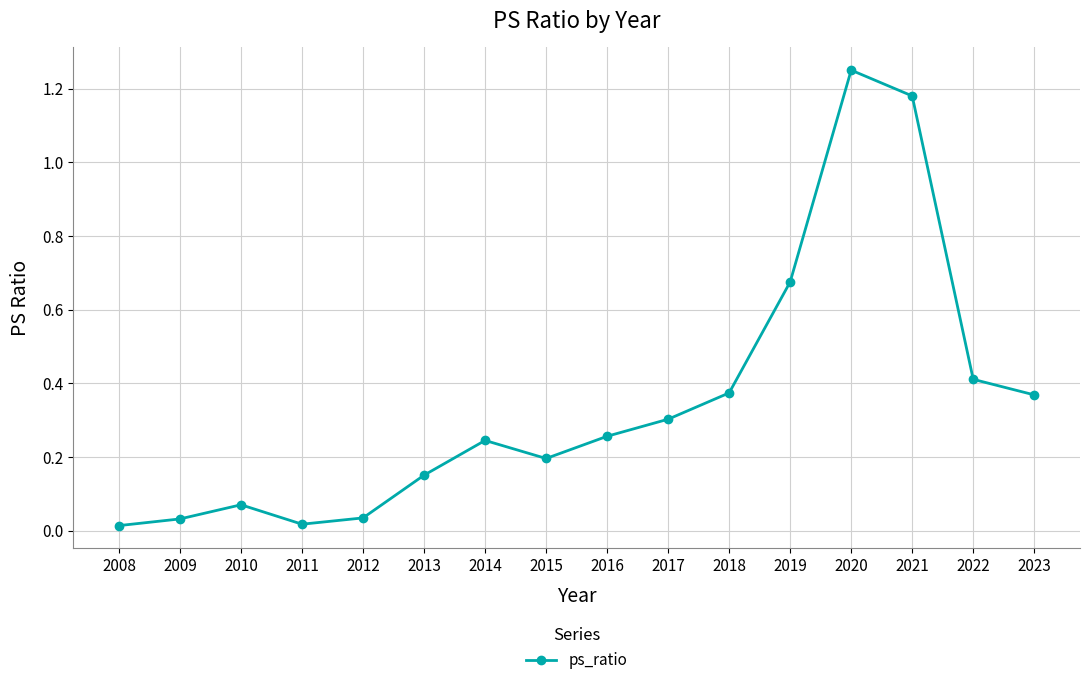

What is the difference between the values at 2019 and 2021?

0.5